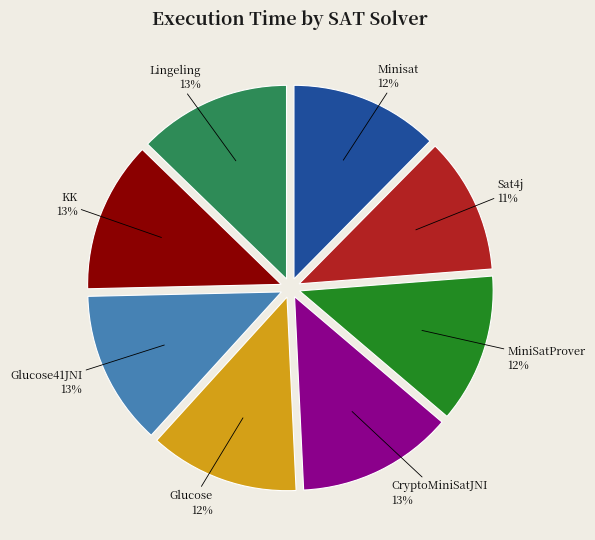

What is the ratio of the value at MiniSatProver to the value at Minisat?

1.0